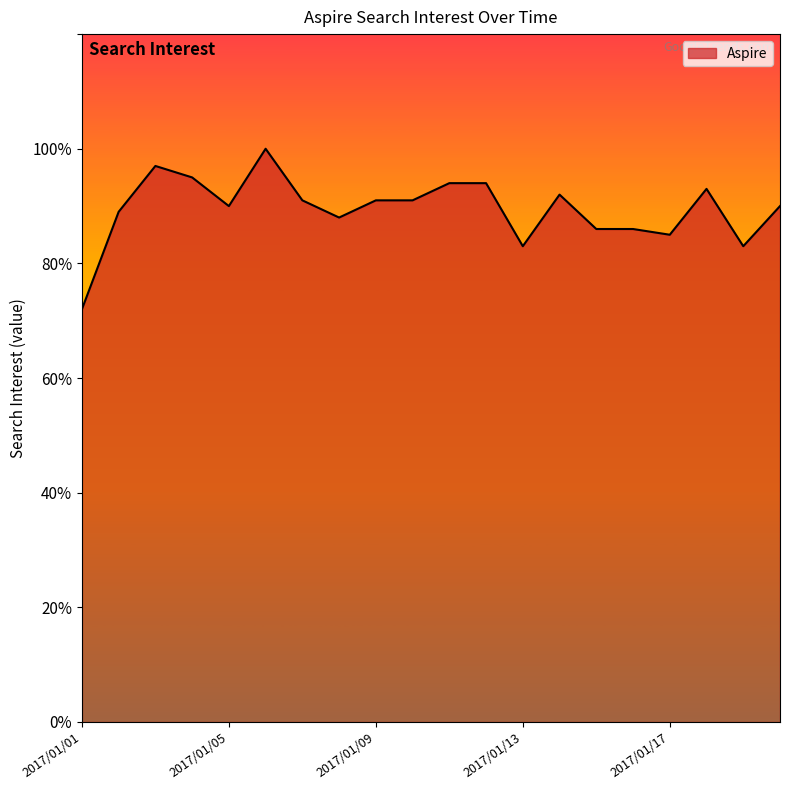

What is the difference between the maximum and minimum values?

28